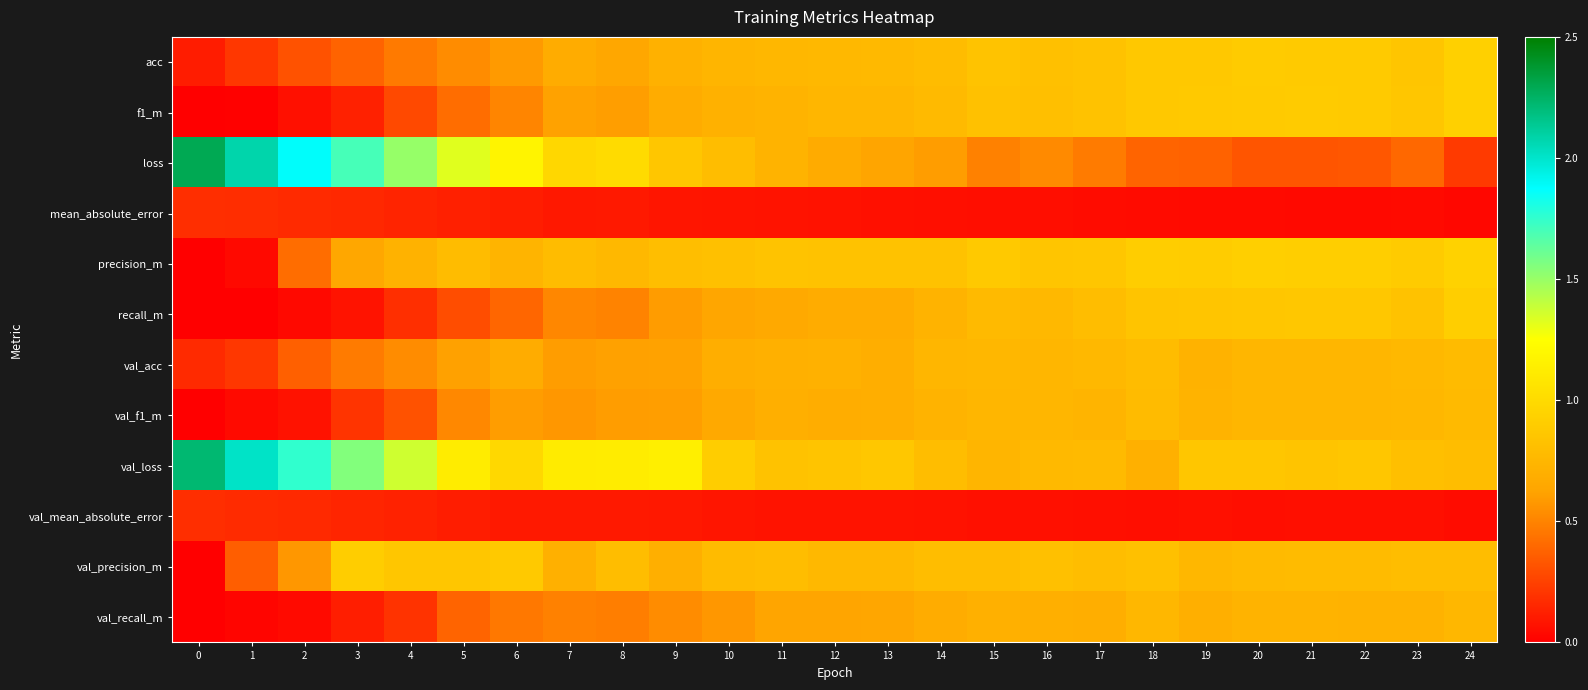

What is the greatest value displayed?

2.3